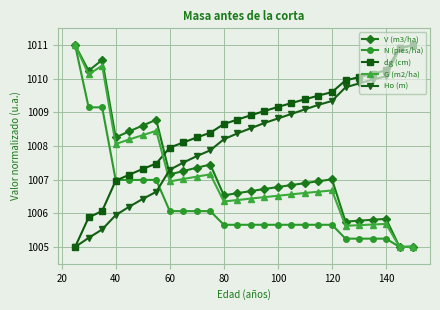

How many data points does each series have?

26